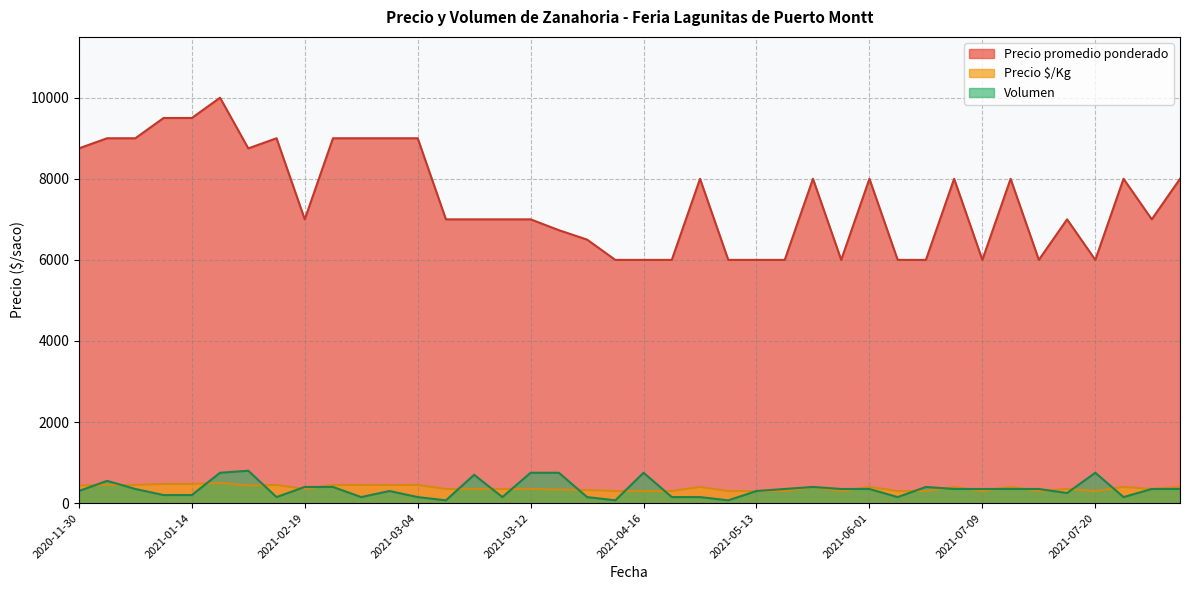

True or false: Precio promedio ponderado and Volumen intersect in this chart.

False